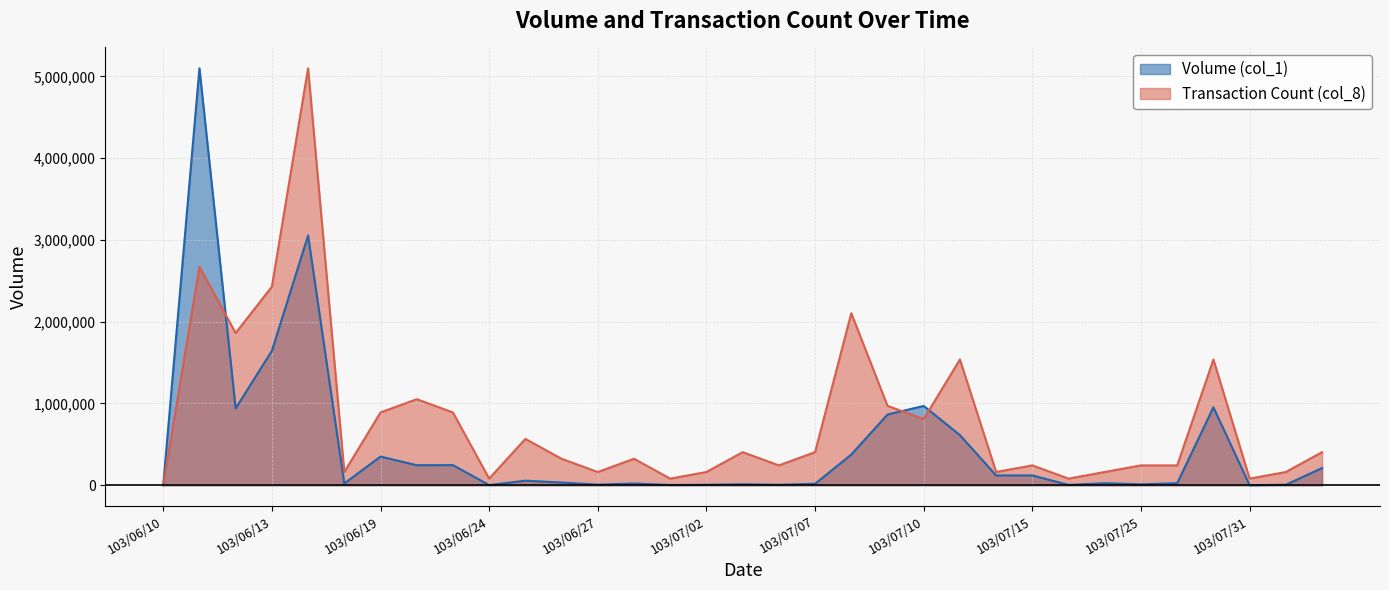

How many lines are shown in the chart?

2